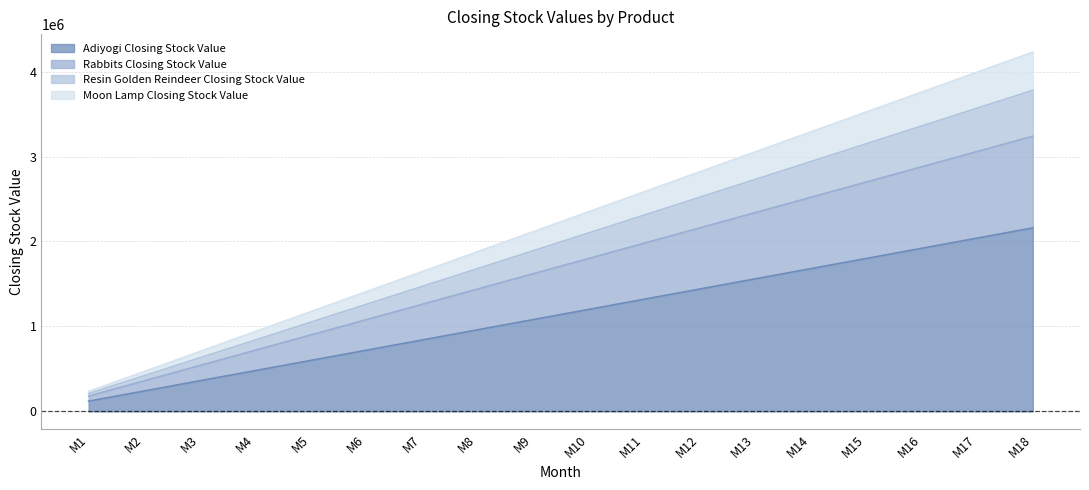

What is the total value across all series at M15?

3525000